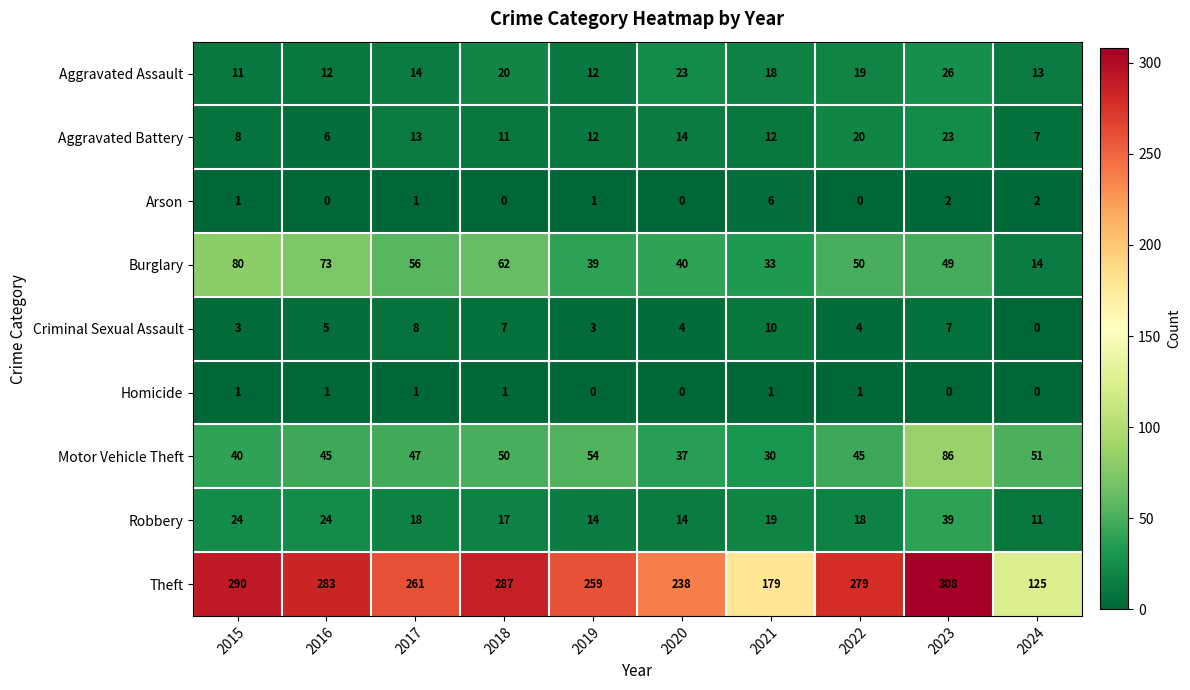

At which category does the chart reach its peak across all series?

2023